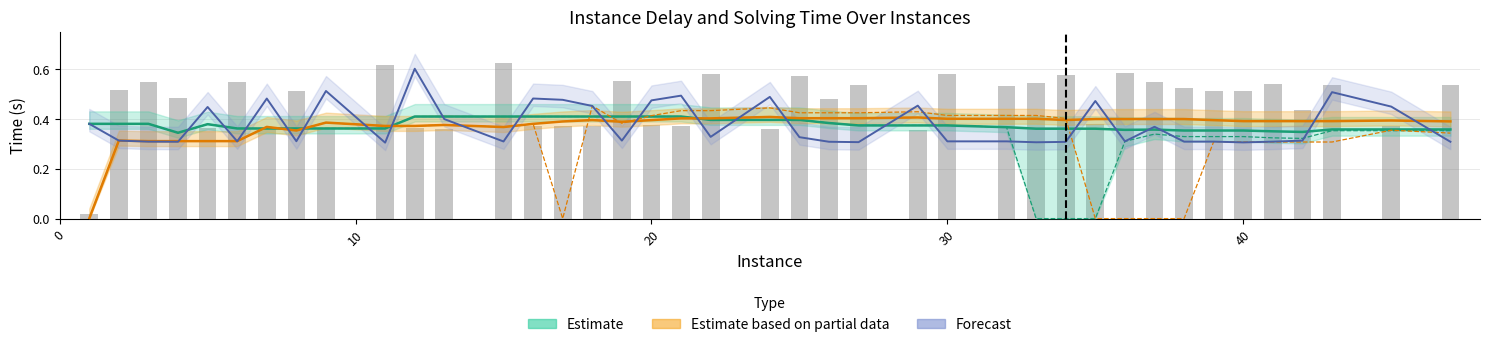

What is the difference between the maximum and minimum values in the mean_delay_app1 series?

0.1